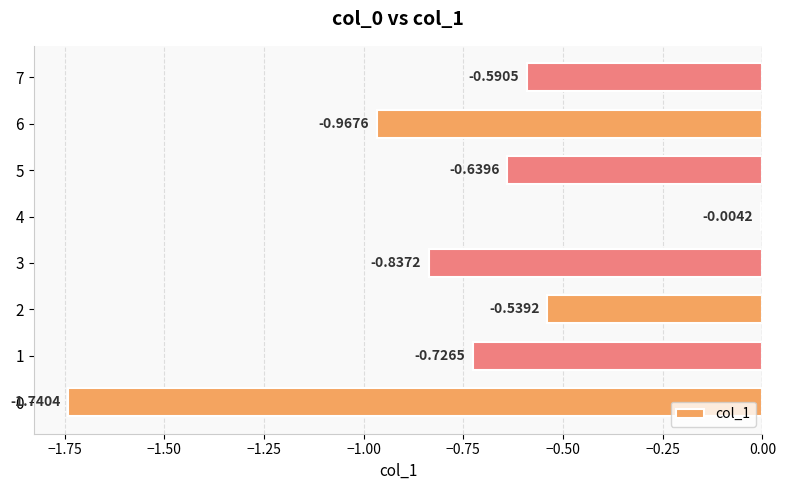

Between 0 and 7, which is larger?

7